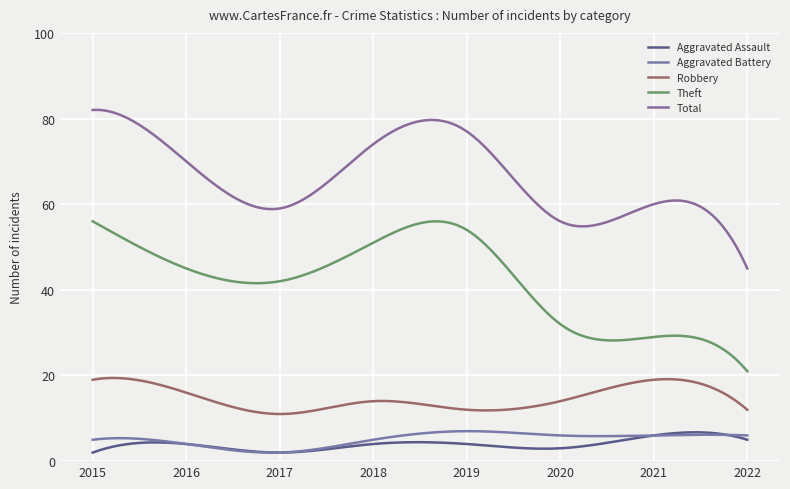

At which category does Theft reach its first local valley?

2017